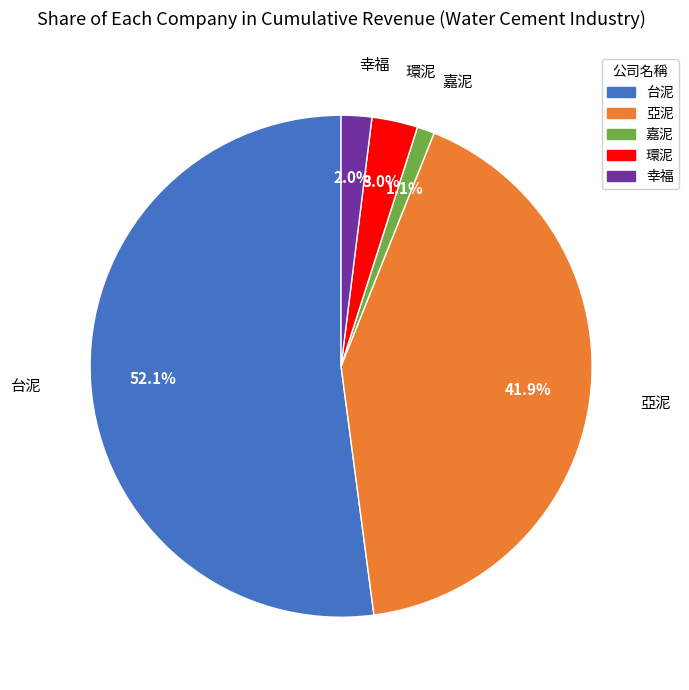

What percentage is the 嘉泥 slice, to the nearest percent?

1%